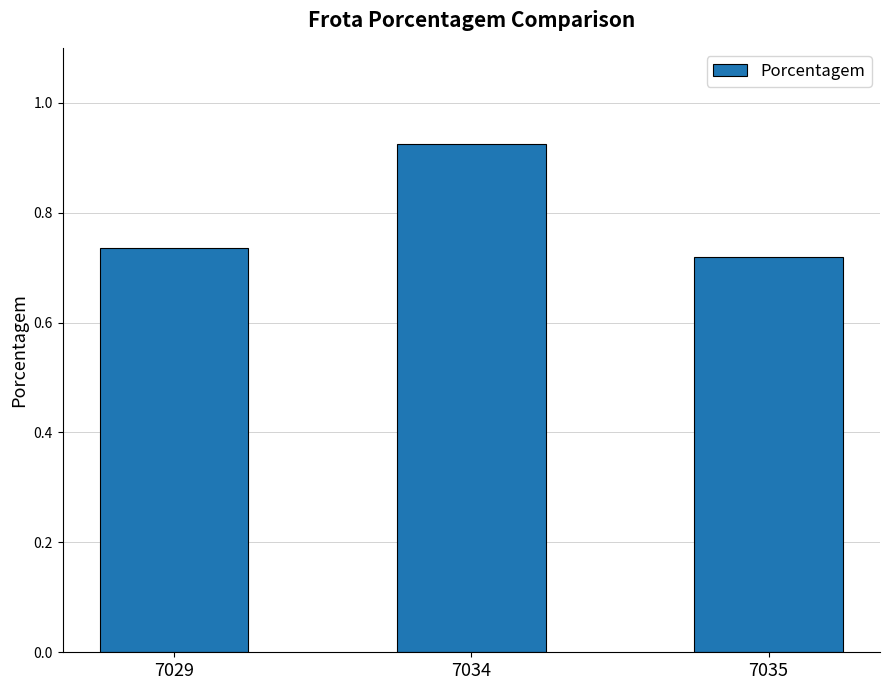

List the labels in order of value, largest first.

7034, 7029, 7035